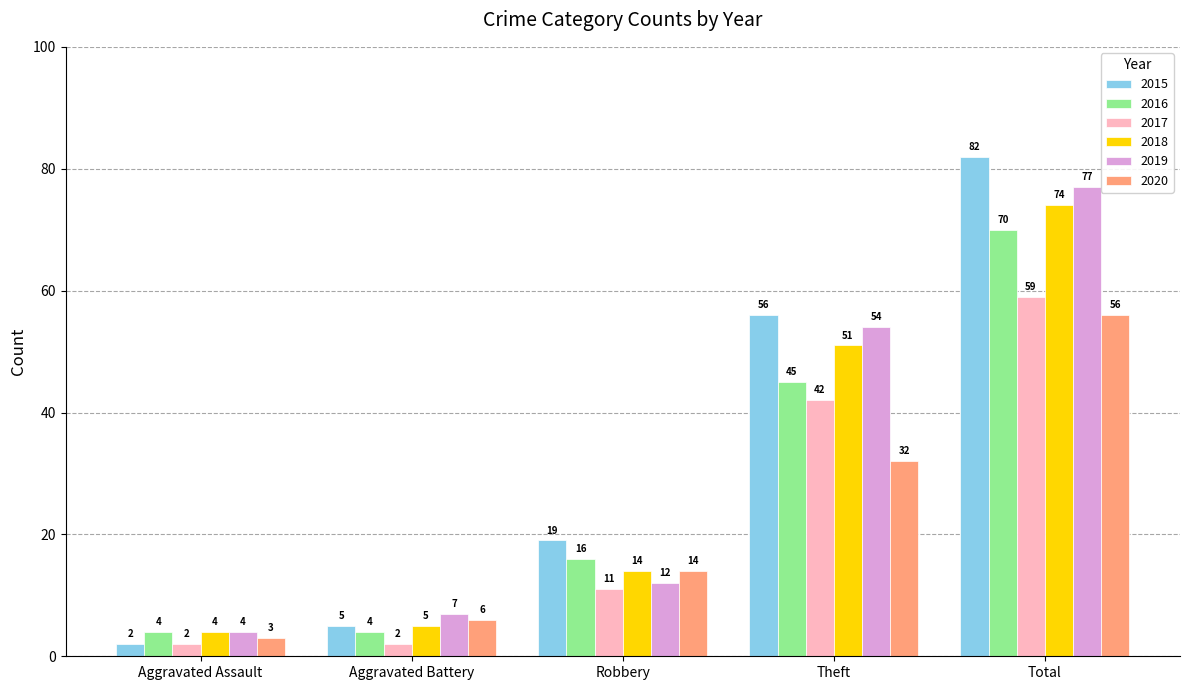

Reading left to right, extract all data points from this chart.

2015: Aggravated Assault=2	Aggravated Battery=5	Robbery=19	Theft=56	Total=82
2016: Aggravated Assault=4	Aggravated Battery=4	Robbery=16	Theft=45	Total=70
2017: Aggravated Assault=2	Aggravated Battery=2	Robbery=11	Theft=42	Total=59
2018: Aggravated Assault=4	Aggravated Battery=5	Robbery=14	Theft=51	Total=74
2019: Aggravated Assault=4	Aggravated Battery=7	Robbery=12	Theft=54	Total=77
2020: Aggravated Assault=3	Aggravated Battery=6	Robbery=14	Theft=32	Total=56